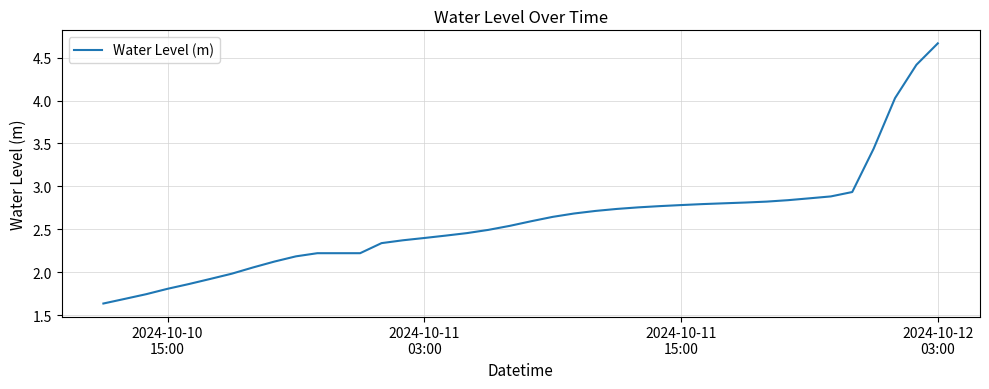

What is the difference between the maximum and minimum values?

3.0